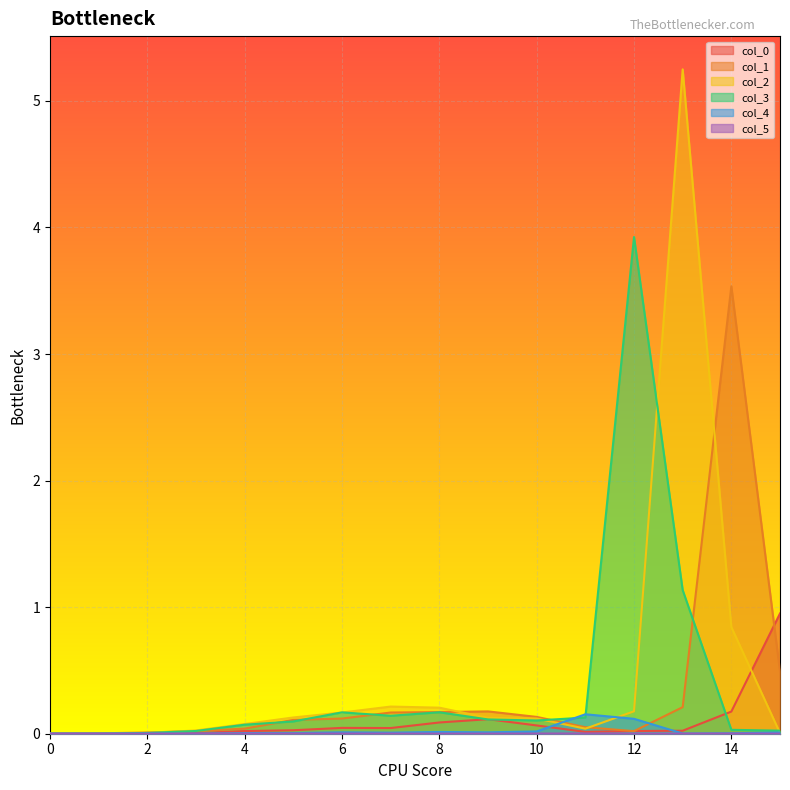

What are all the series names shown in the legend?

col_0, col_1, col_2, col_3, col_4, col_5